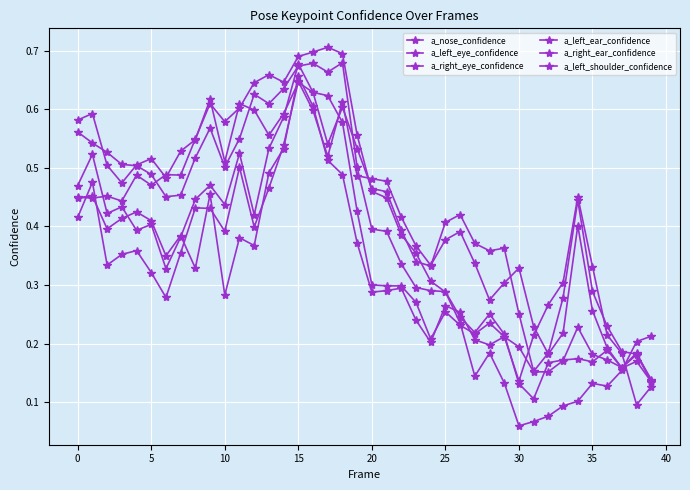

How many lines are shown in the chart?

6